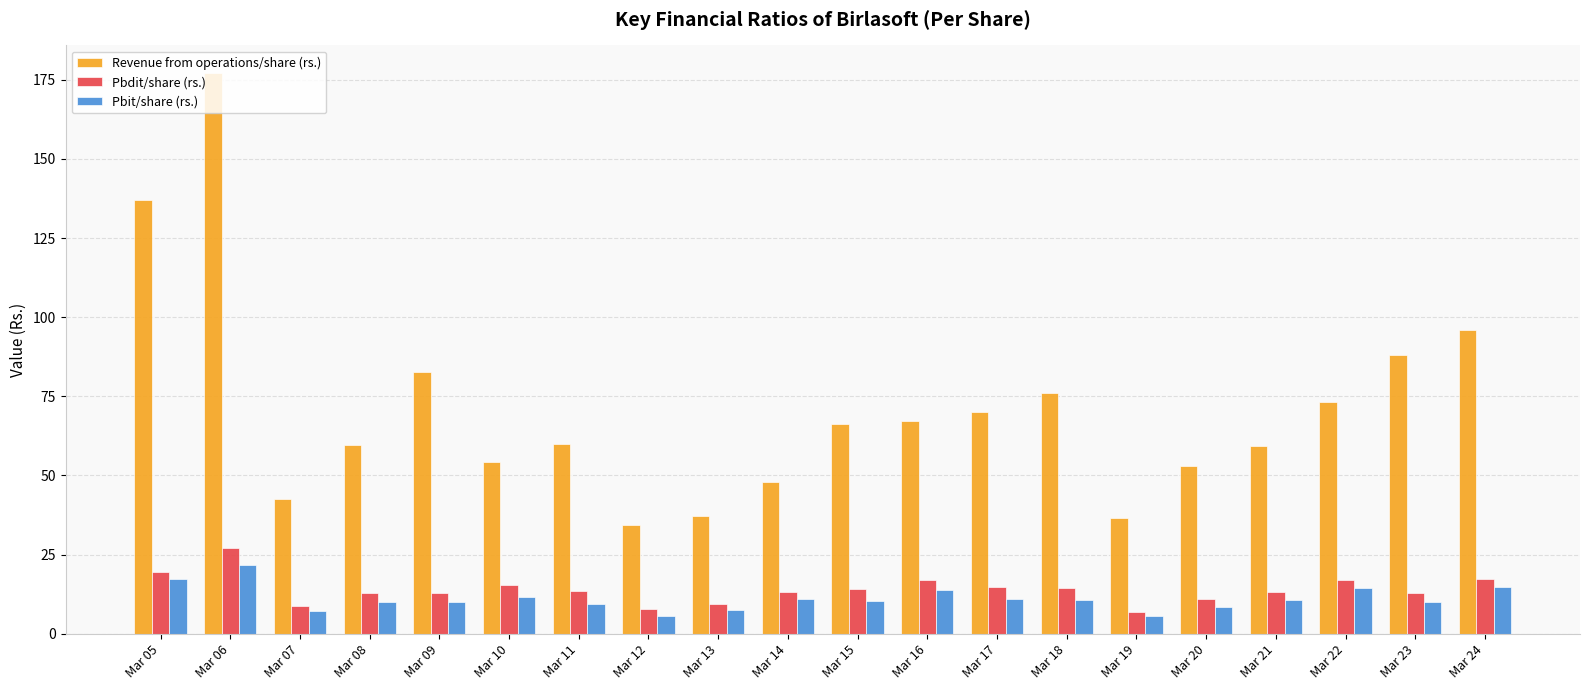

Which series has the largest range (max minus min)?

Revenue from operations/share (rs.)